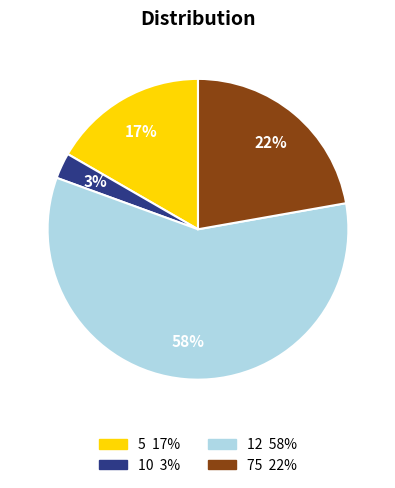

Count the number of slices in the pie.

4